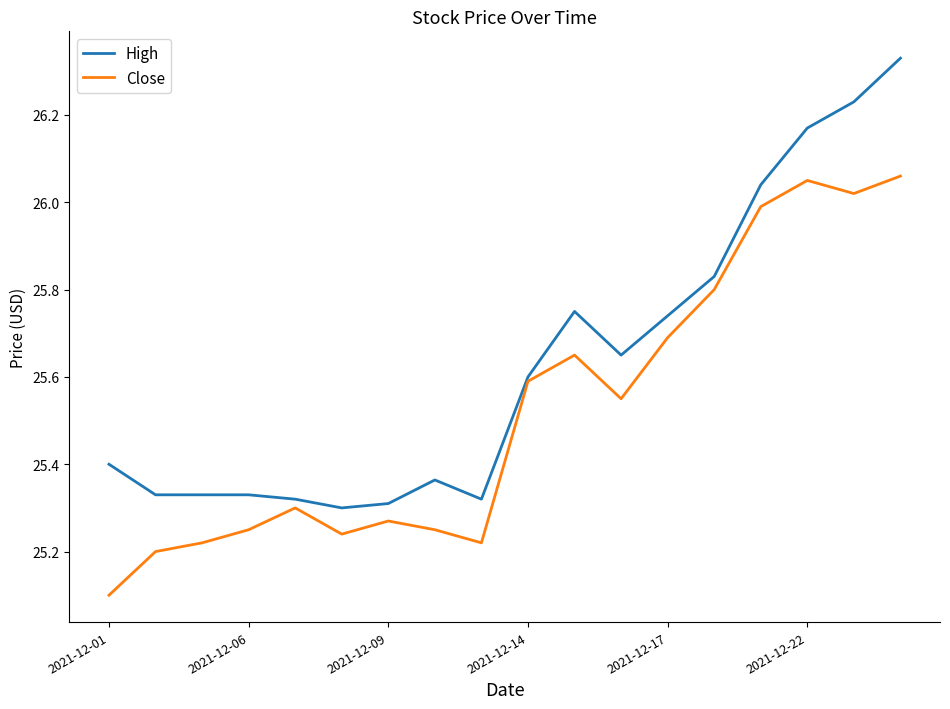

Rank the series by their maximum value, from lowest to highest.

Close, High